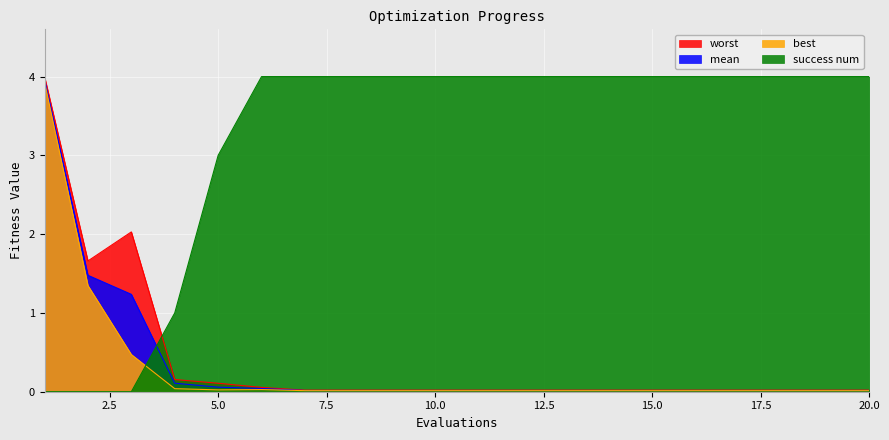

Reading left to right, transcribe all the data shown in this chart.

mean: 1=4.0	2=1.5	3=1.2	4=0.1	5=0.1	6=0.0	7=0.0	8=0.0	9=0.0	10=0.0	11=0.0	12=0.0	13=0.0	14=0.0	15=0.0	16=0.0	17=0.0	18=0.0	19=0.0	20=0.0
best: 1=3.9	2=1.3	3=0.5	4=0.0	5=0.0	6=0.0	7=0.0	8=0.0	9=0.0	10=0.0	11=0.0	12=0.0	13=0.0	14=0.0	15=0.0	16=0.0	17=0.0	18=0.0	19=0.0	20=0.0
worst: 1=4.0	2=1.7	3=2.0	4=0.2	5=0.1	6=0.1	7=0.0	8=0.0	9=0.0	10=0.0	11=0.0	12=0.0	13=0.0	14=0.0	15=0.0	16=0.0	17=0.0	18=0.0	19=0.0	20=0.0
success num: 1=0.0	2=0.0	3=0.0	4=1.0	5=3.0	6=4.0	7=4.0	8=4.0	9=4.0	10=4.0	11=4.0	12=4.0	13=4.0	14=4.0	15=4.0	16=4.0	17=4.0	18=4.0	19=4.0	20=4.0